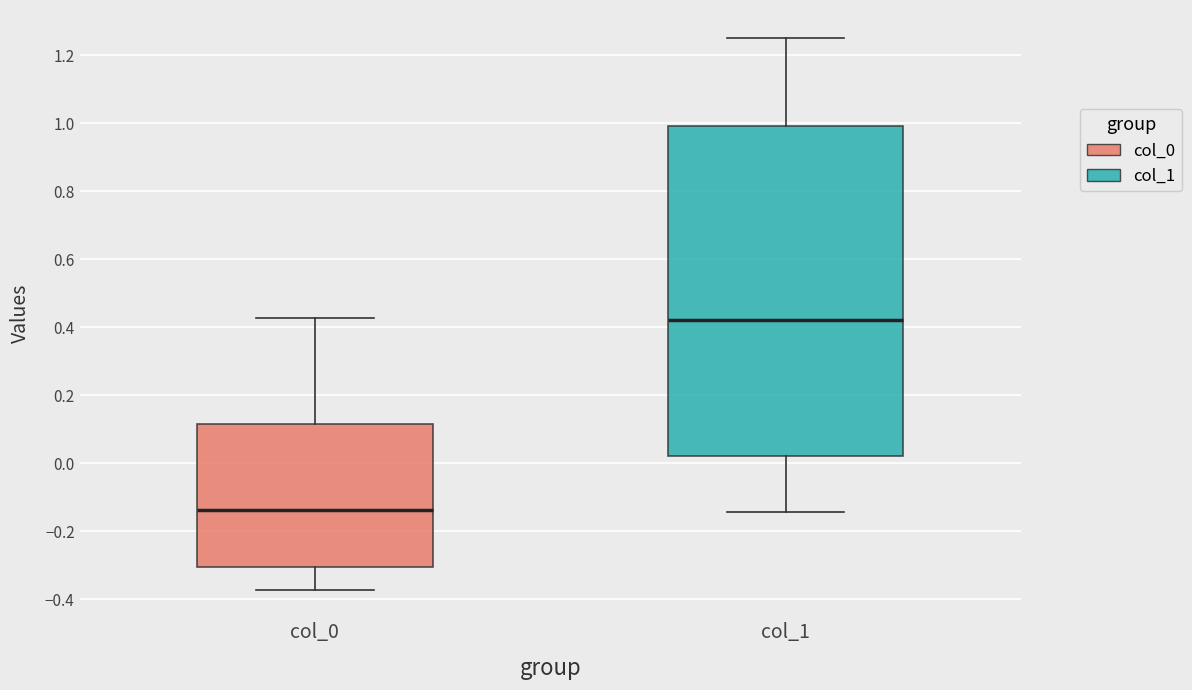

Reading left to right, read every box against the y-axis: the position of its median line, the range the box covers, and the ends of its whiskers. The values are not printed on the chart, so give them approximately, as read against the axis.

col_0: median -0.14, box -0.30 to 0.12, whiskers -0.38 to 0.42
col_1: median 0.42, box 0.02 to 1.00, whiskers -0.14 to 1.26